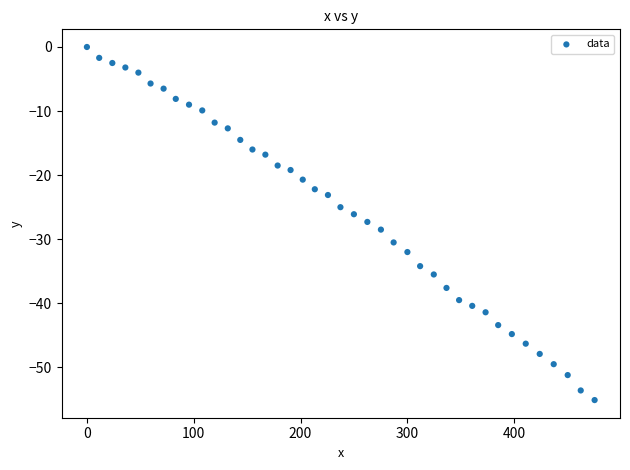

What is the range of Y values (max minus min)?

55.1